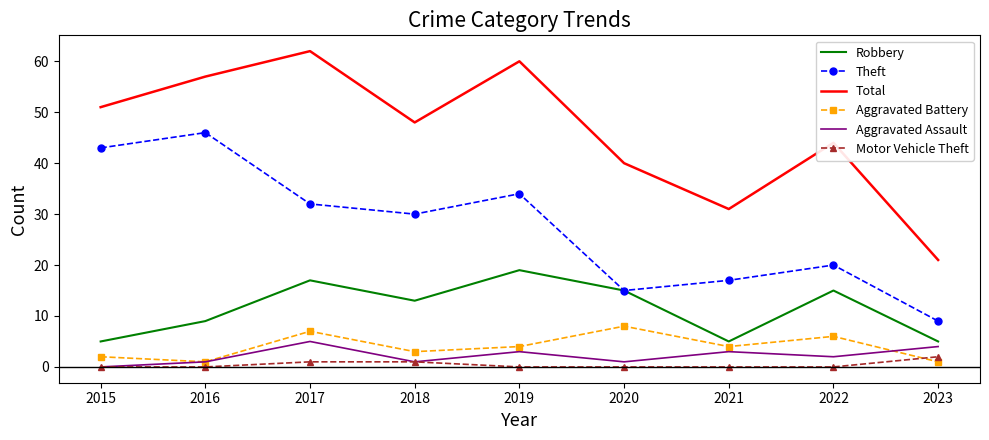

What are all the series names shown in the legend?

Robbery, Theft, Total, Aggravated Battery, Aggravated Assault, Motor Vehicle Theft